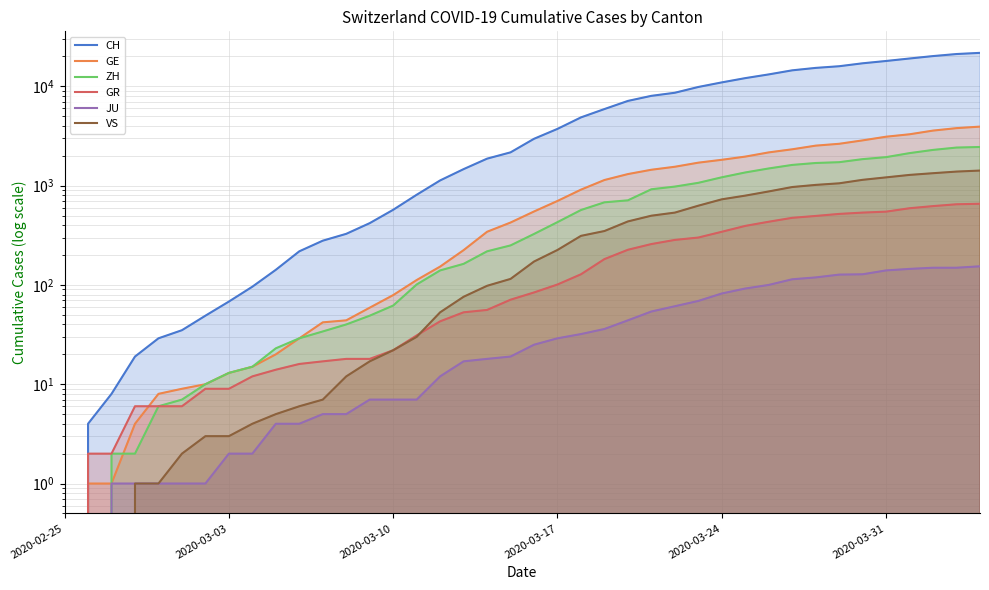

At how many categories does at least one series exceed 11286?

11